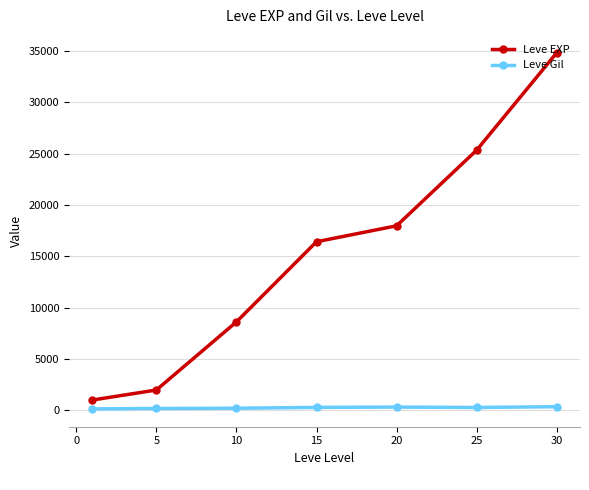

True or false: Leve EXP has more than 1 points higher than both neighbors.

False